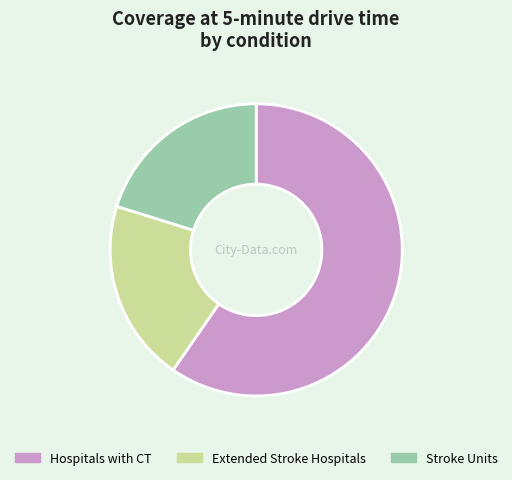

Is the sum of Extended Stroke Hospitals and Hospitals with CT greater than half?

Yes